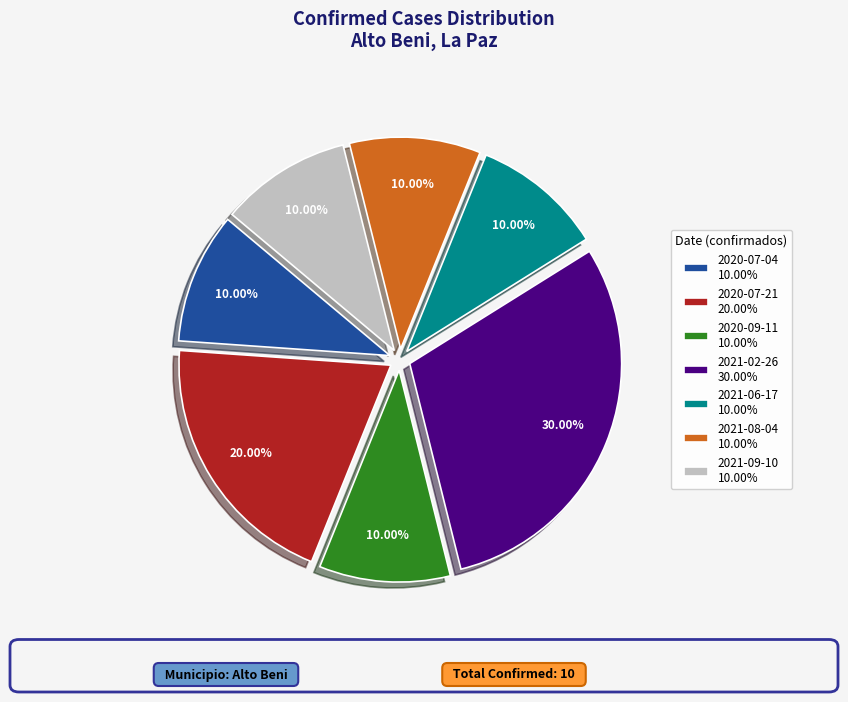

How much of the chart is everything except 2021-08-04?

90.0%